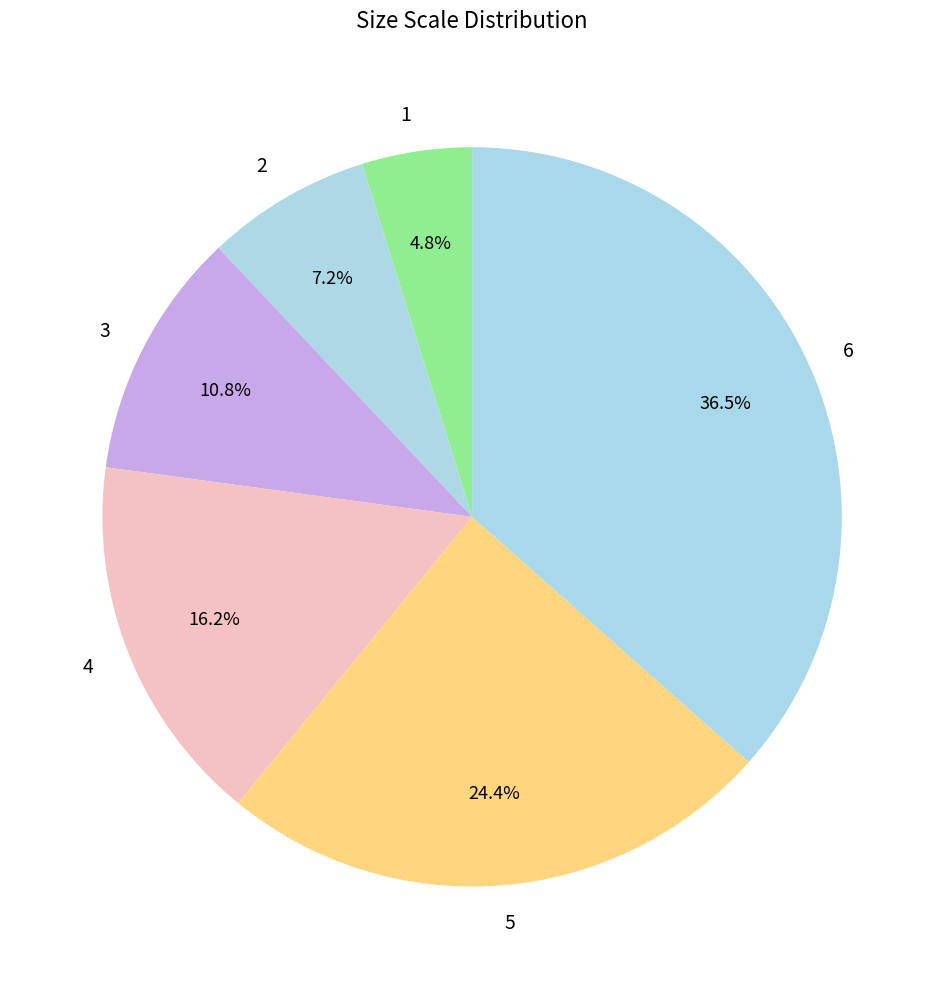

Does any single category account for the majority?

No